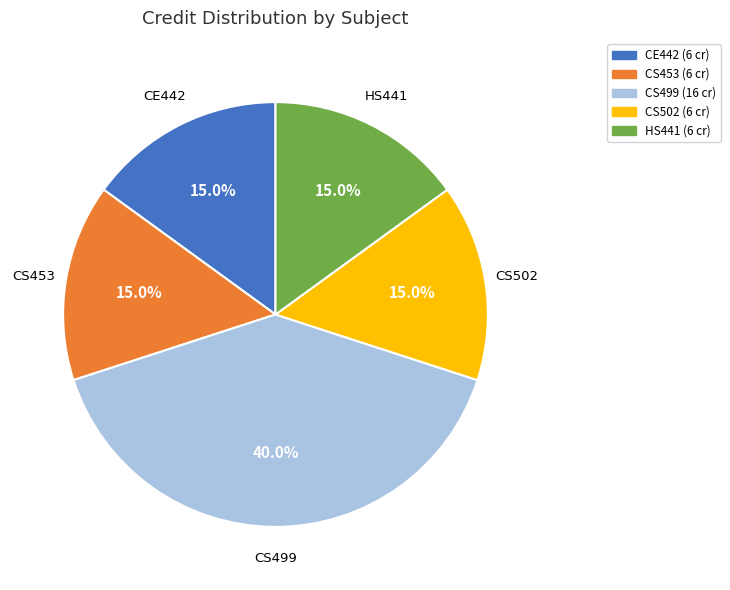

Is there a majority slice in this chart?

No